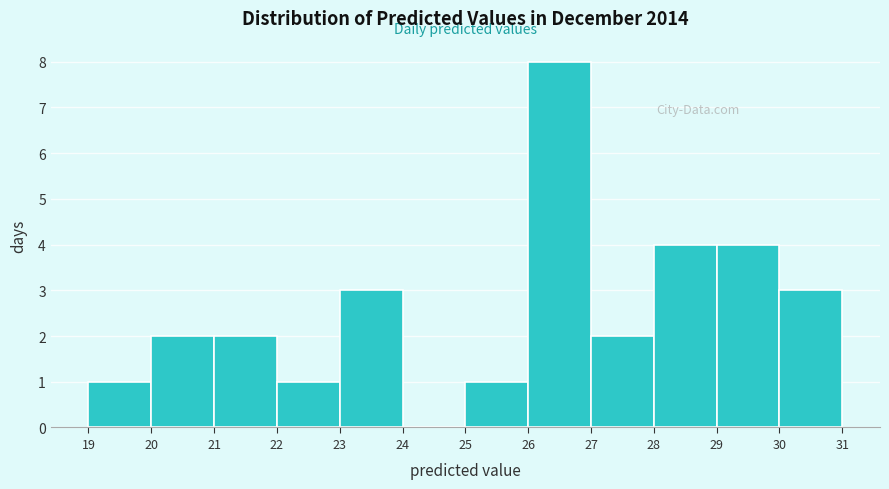

Reading left to right, list every bar in this chart as the range it spans on the x-axis followed by its height. The values are not printed on the chart, so give them approximately, as read against the axis.

19 to 20: 1
20 to 21: 2
21 to 22: 2
22 to 23: 1
23 to 24: 3
24 to 25: 0
25 to 26: 1
26 to 27: 8
27 to 28: 2
28 to 29: 4
29 to 30: 4
30 to 31: 3